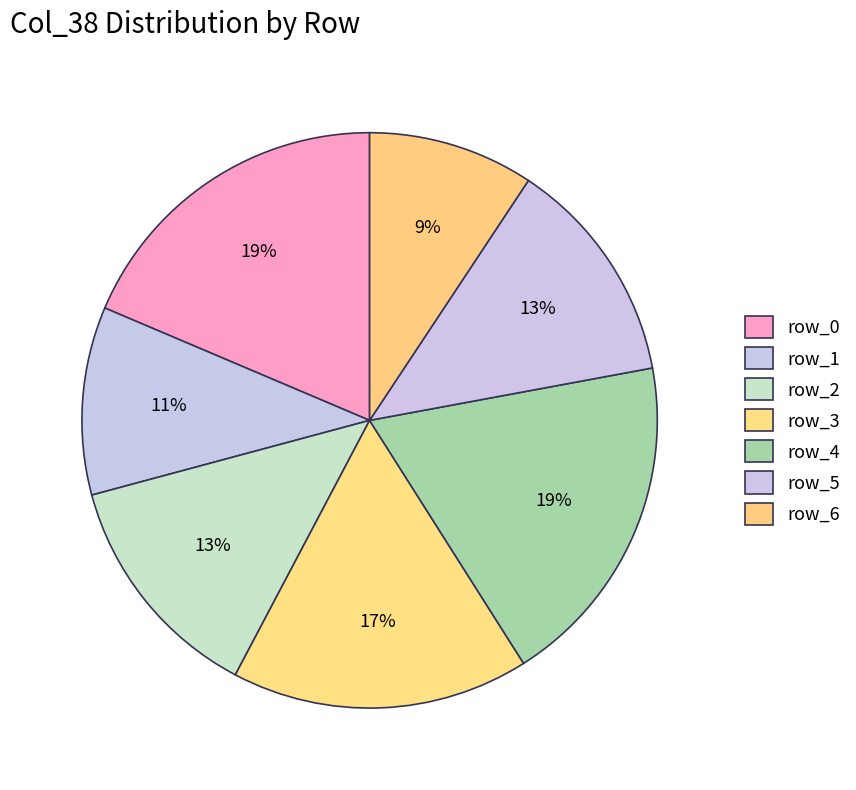

How many segments does this pie chart have?

7